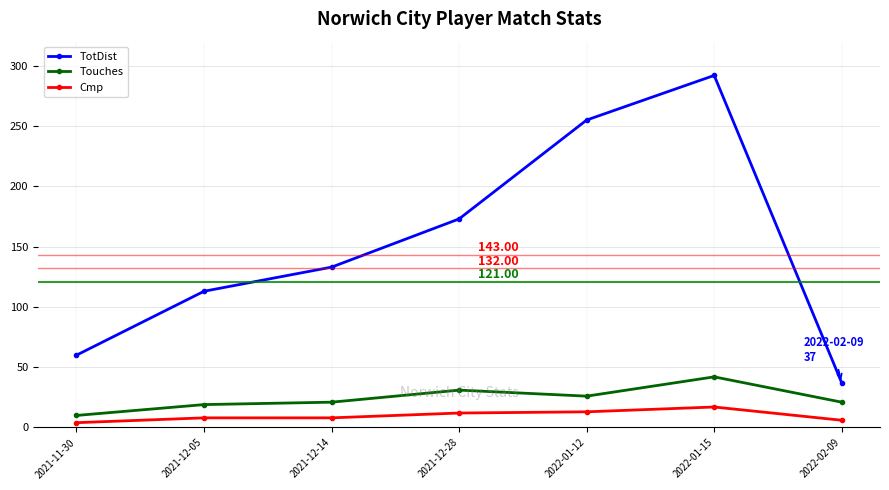

What are all the series names shown in the legend?

TotDist, Touches, Cmp